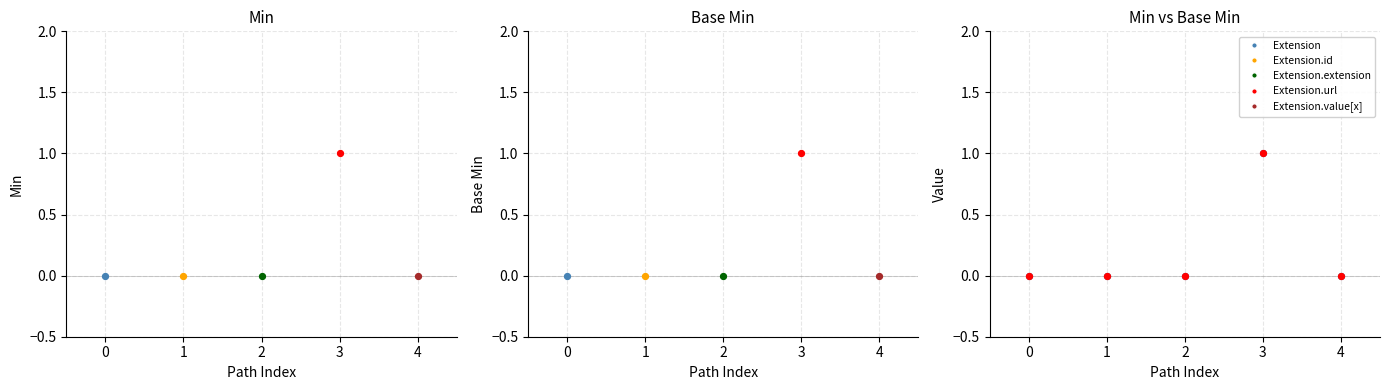

Is the value of Base Min at 1 greater than the value of Min at 4?

No